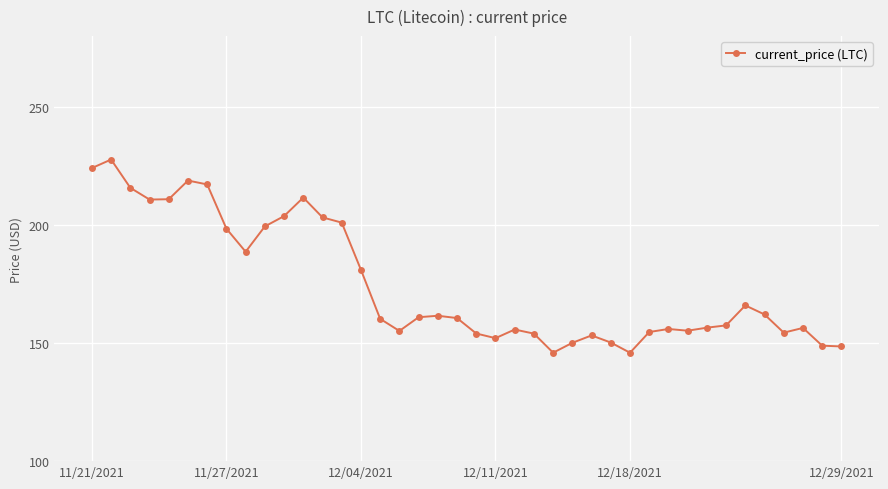

How many distinct data groups are displayed?

1